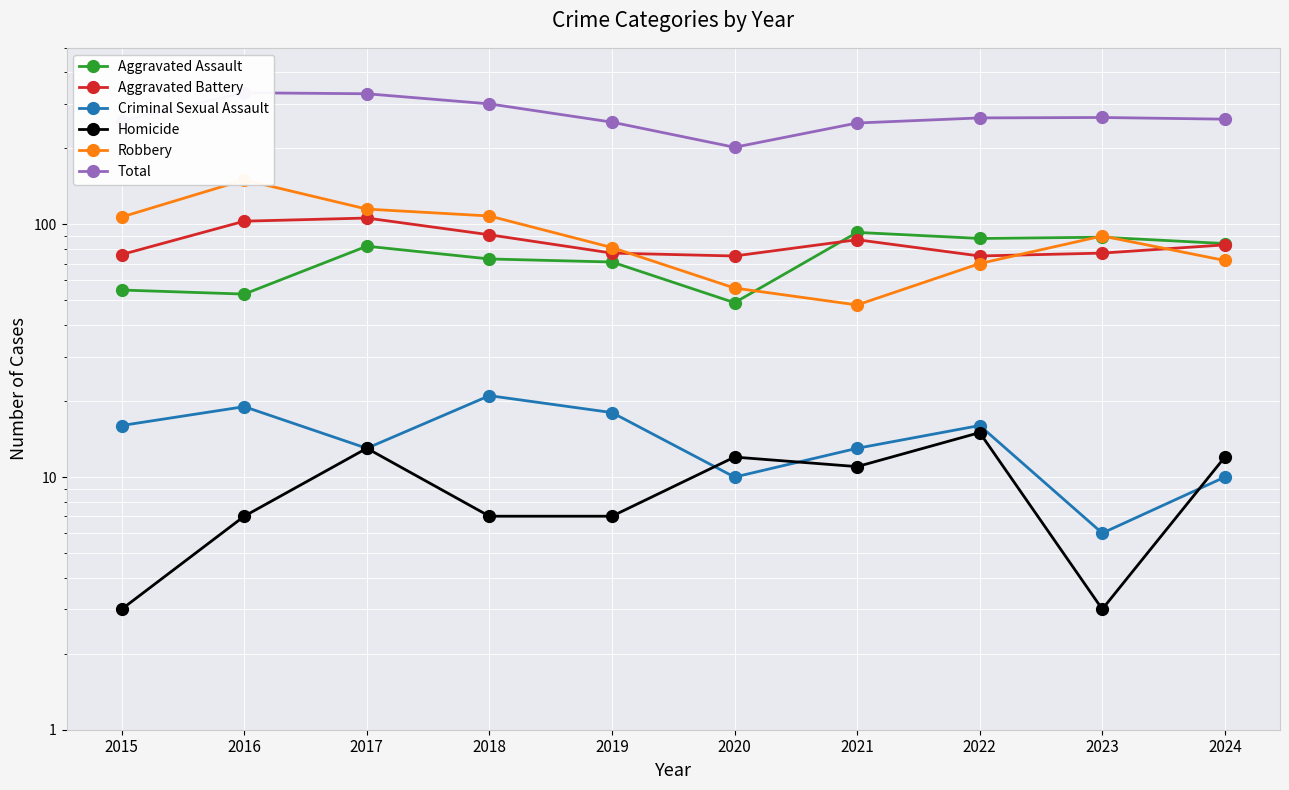

At which category does Total reach its first local valley?

2020